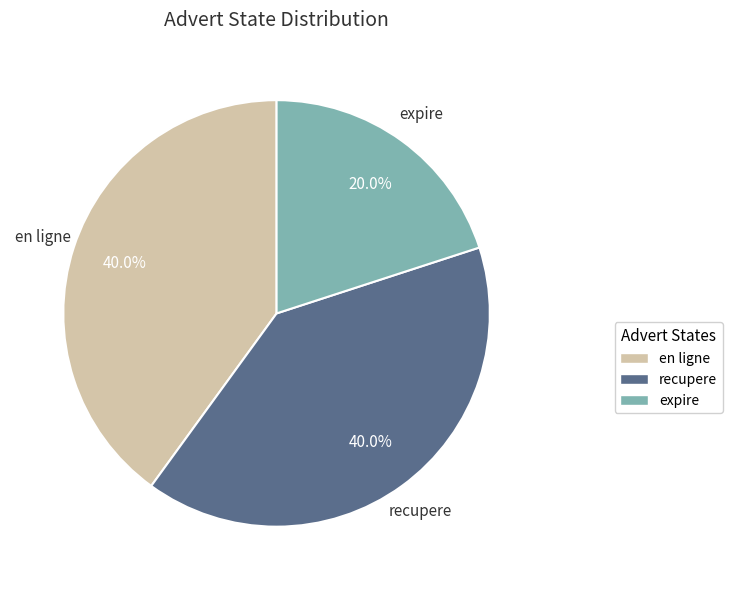

Which category has the smallest portion of the pie?

expire